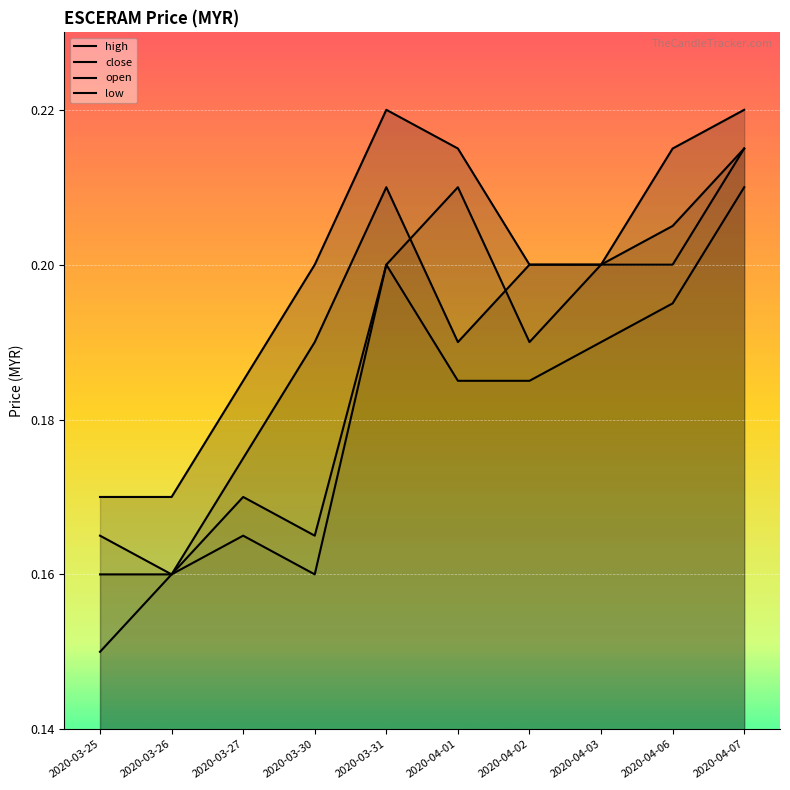

Where is the first local maximum for high?

2020-03-31